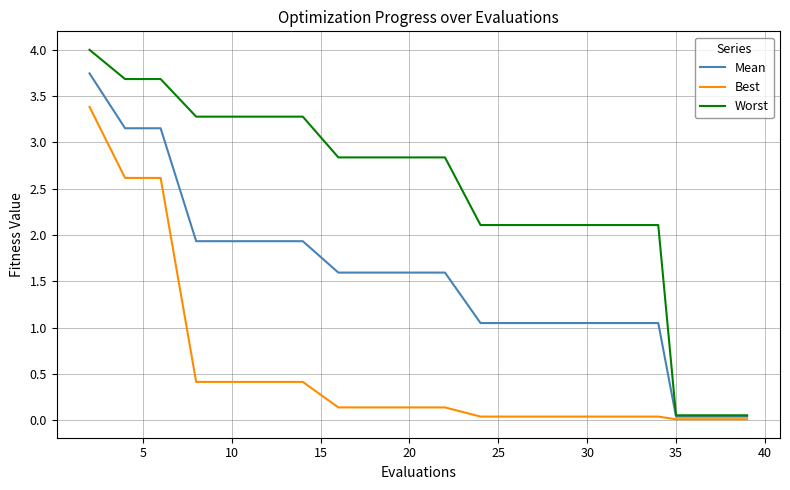

Which series has the widest spread of values?

Worst